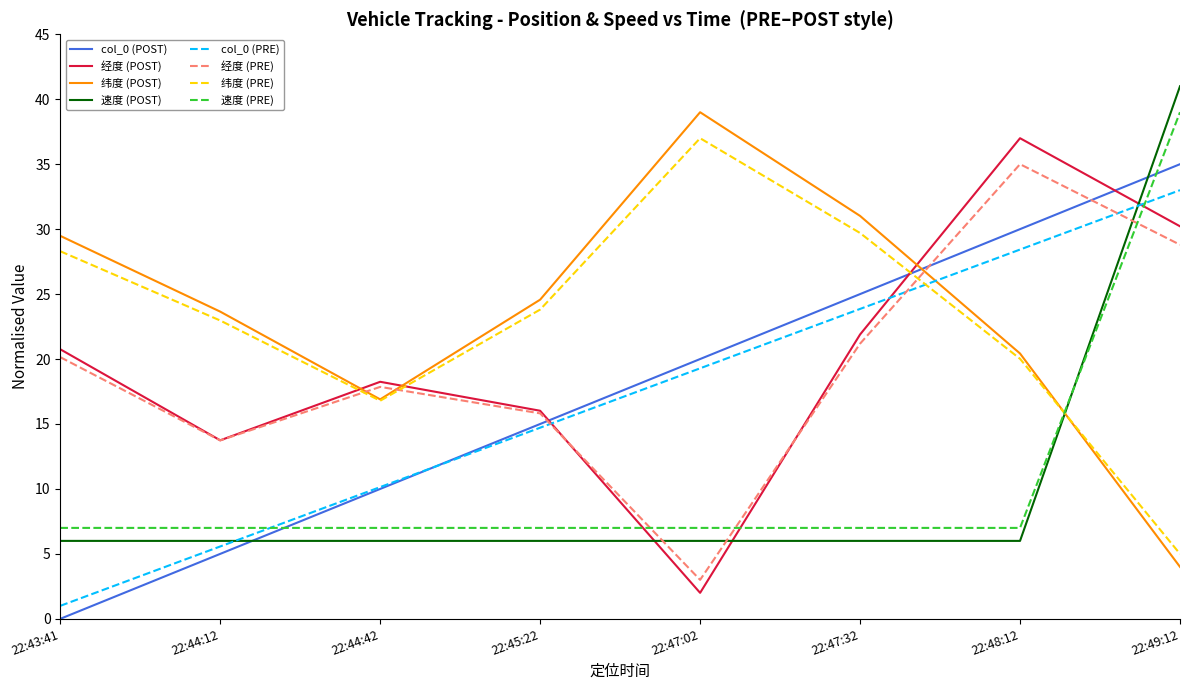

Where do 纬度 (POST) and col_0 (POST) first cross each other?

22:47:32 and 22:48:12